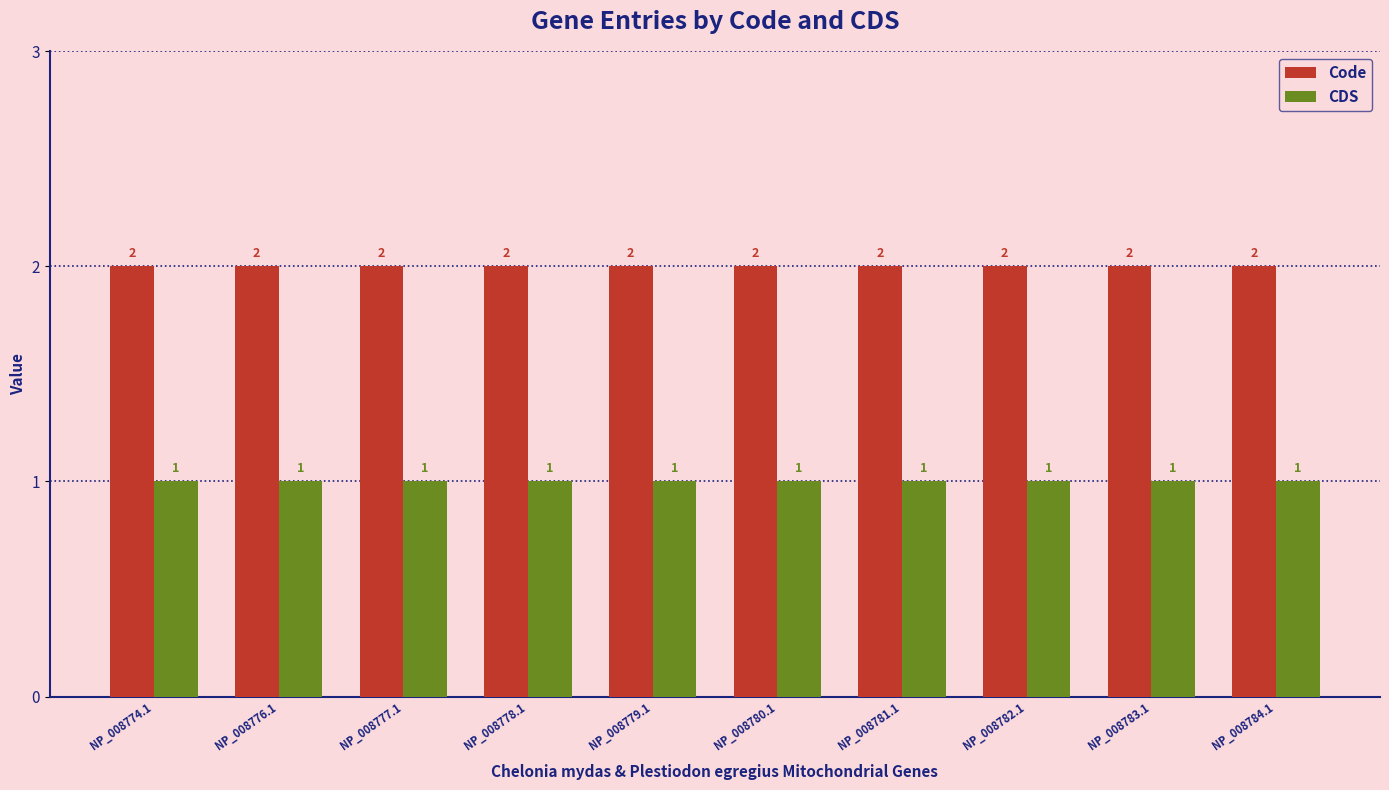

The Code series shows 1 at NP_008776.1. True or false?

False